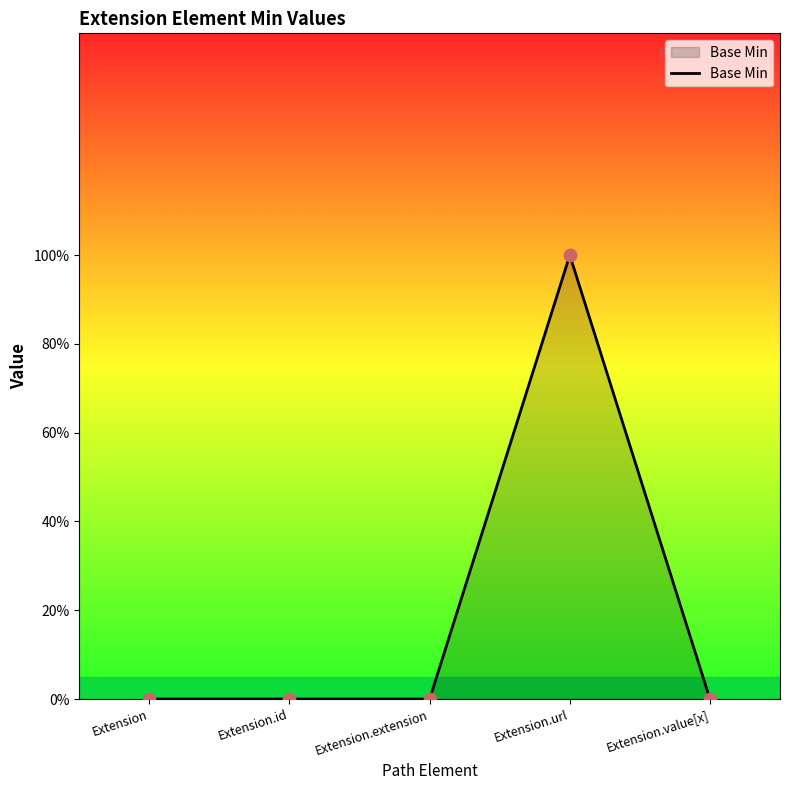

Which has a higher value, Extension.value[x] or Extension.id?

Extension.value[x]